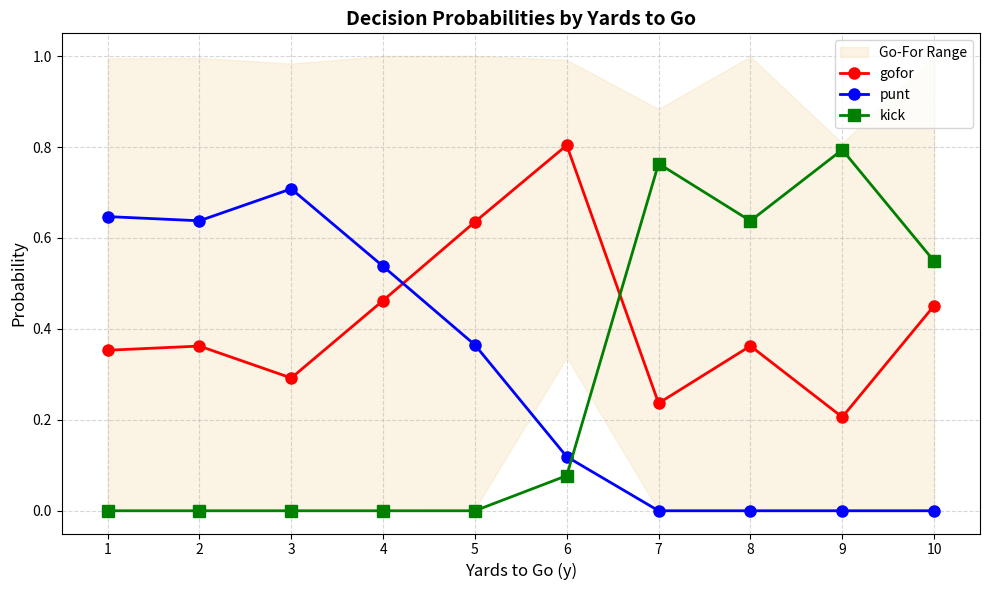

What is the greatest value displayed?

0.8